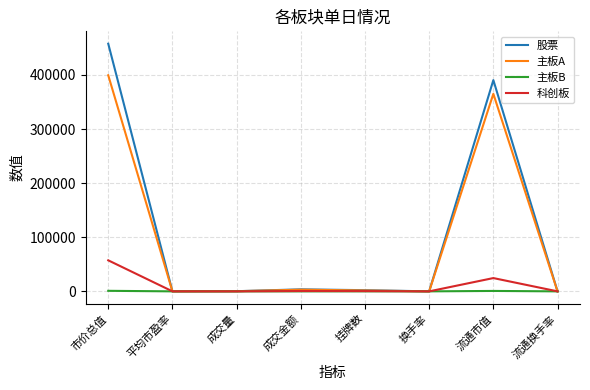

What is the total value across all series at 挂牌数?

4366.0